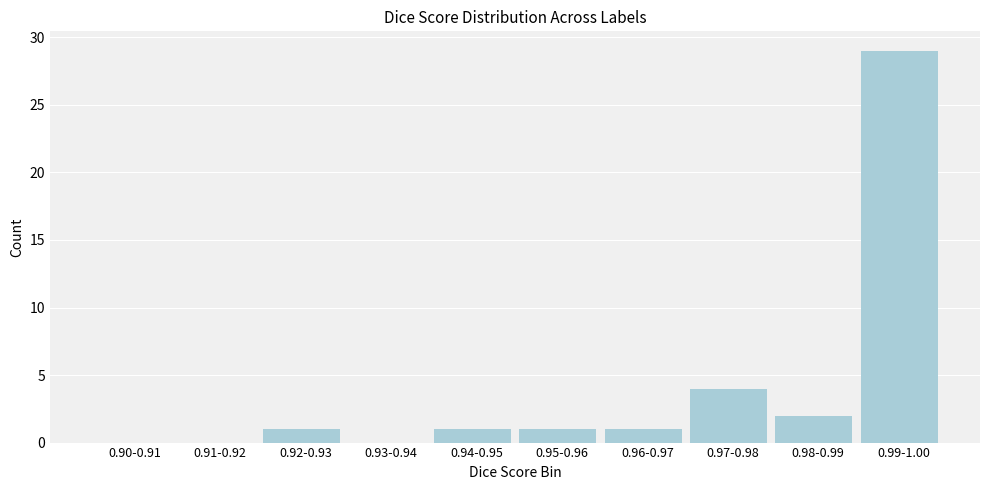

Reading left to right, transcribe all the data shown in this chart.

0.90-0.91=0	0.91-0.92=0	0.92-0.93=1	0.93-0.94=0	0.94-0.95=1	0.95-0.96=1	0.96-0.97=1	0.97-0.98=4	0.98-0.99=2	0.99-1.00=29